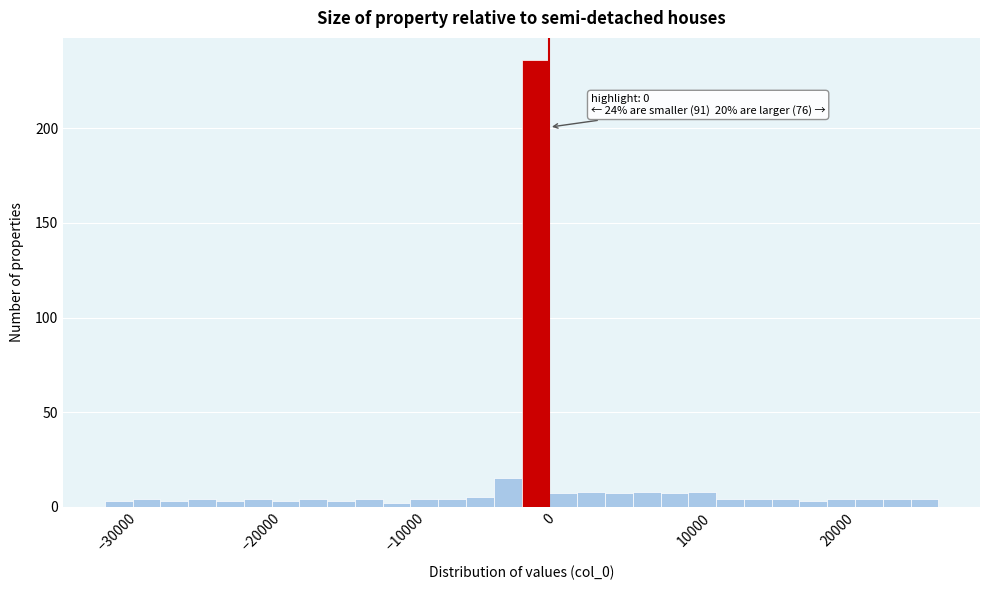

Read against the x-axis, roughly where is the centre of the tallest bar?

-1000